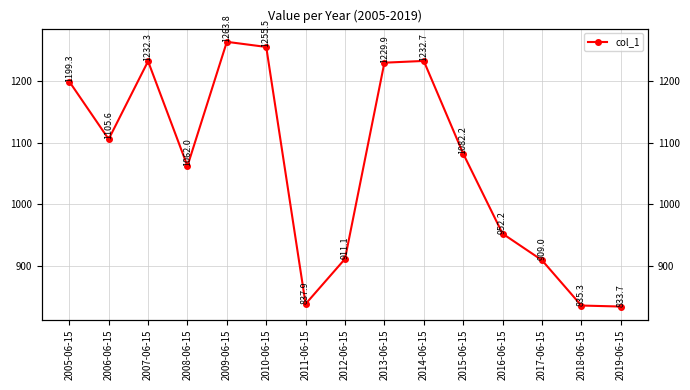

How many values are below 1082?

7